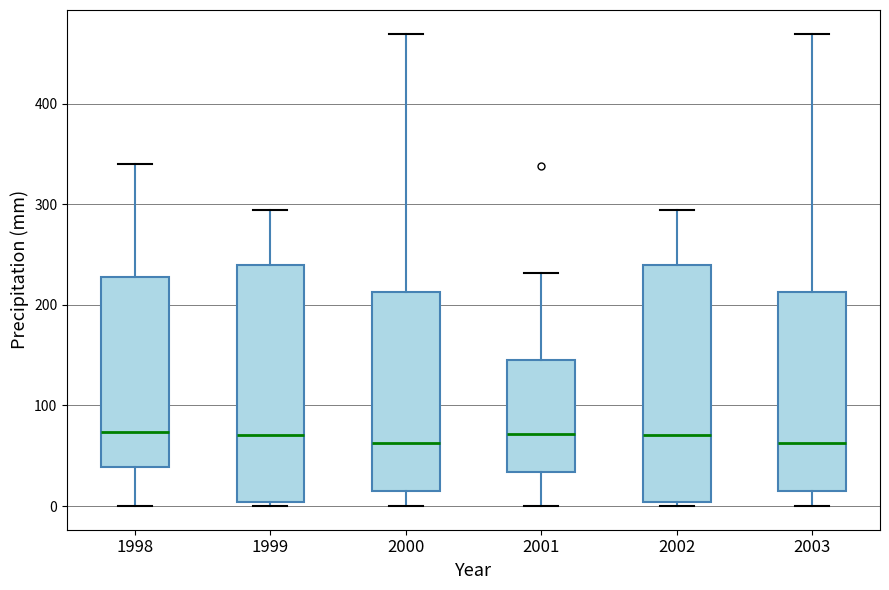

Reading left to right, transcribe this box plot: for each box, give where its median line is, the range the box spans, and where its two whiskers end, as read against the y-axis. The values are not printed on the chart, so give them approximately, as read against the axis.

1998: median 70, box 40 to 230, whiskers 0 to 340
1999: median 70, box 0 to 240, whiskers 0 (just below the box's lower edge) to 290
2000: median 60, box 10 to 210, whiskers 0 to 470
2001: median 70, box 30 to 150, whiskers 0 to 230
2002: median 70, box 0 to 240, whiskers 0 (just below the box's lower edge) to 290
2003: median 60, box 10 to 210, whiskers 0 to 470